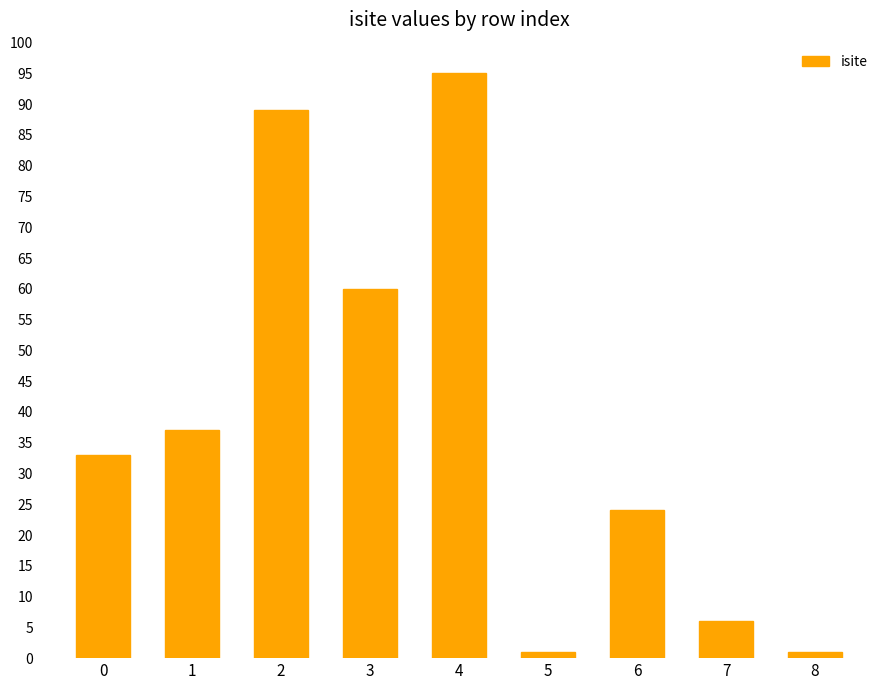

How many data points are less than 33?

4